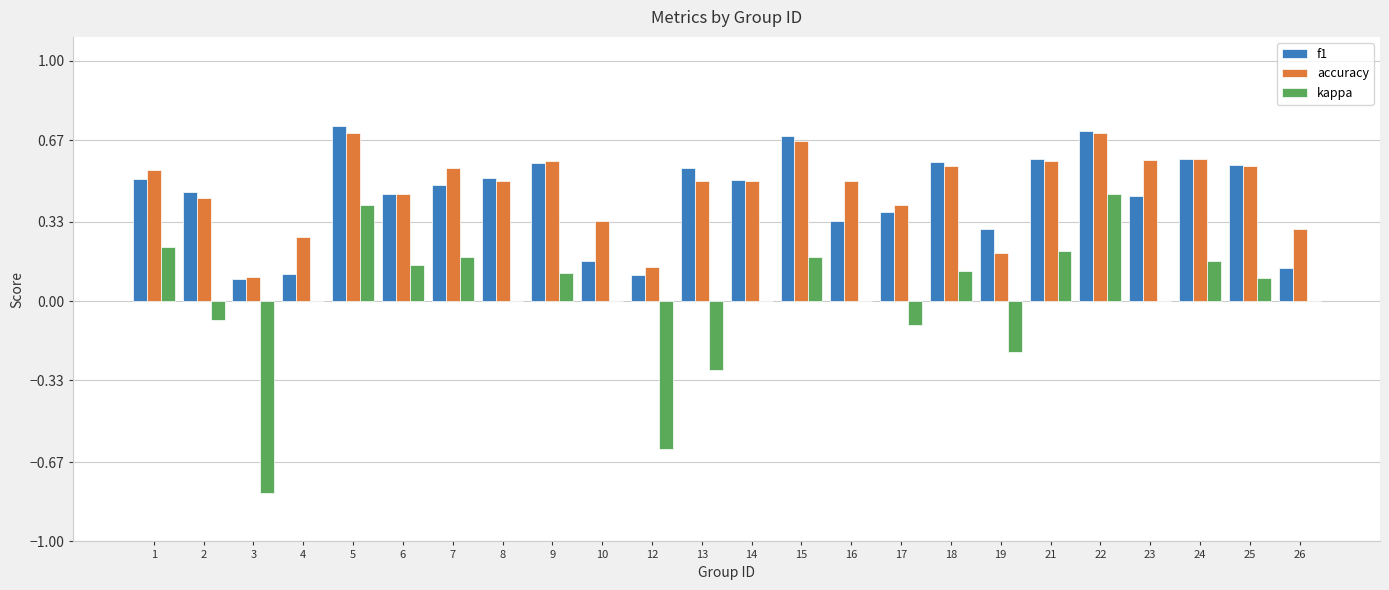

What is the sum of the accuracy values at 6 and 1?

1.0